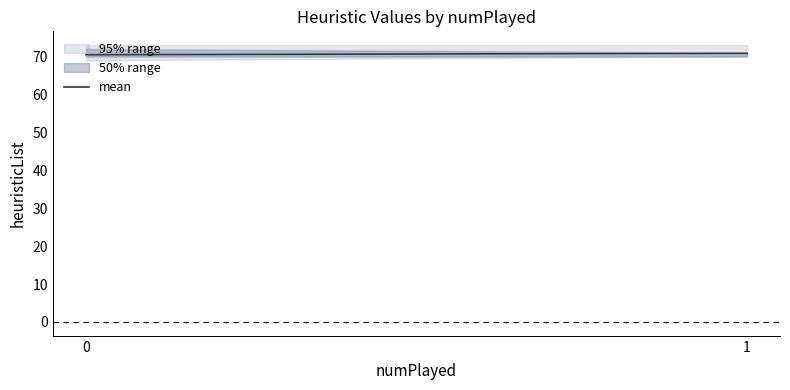

What value does the data have at 1?

70.9